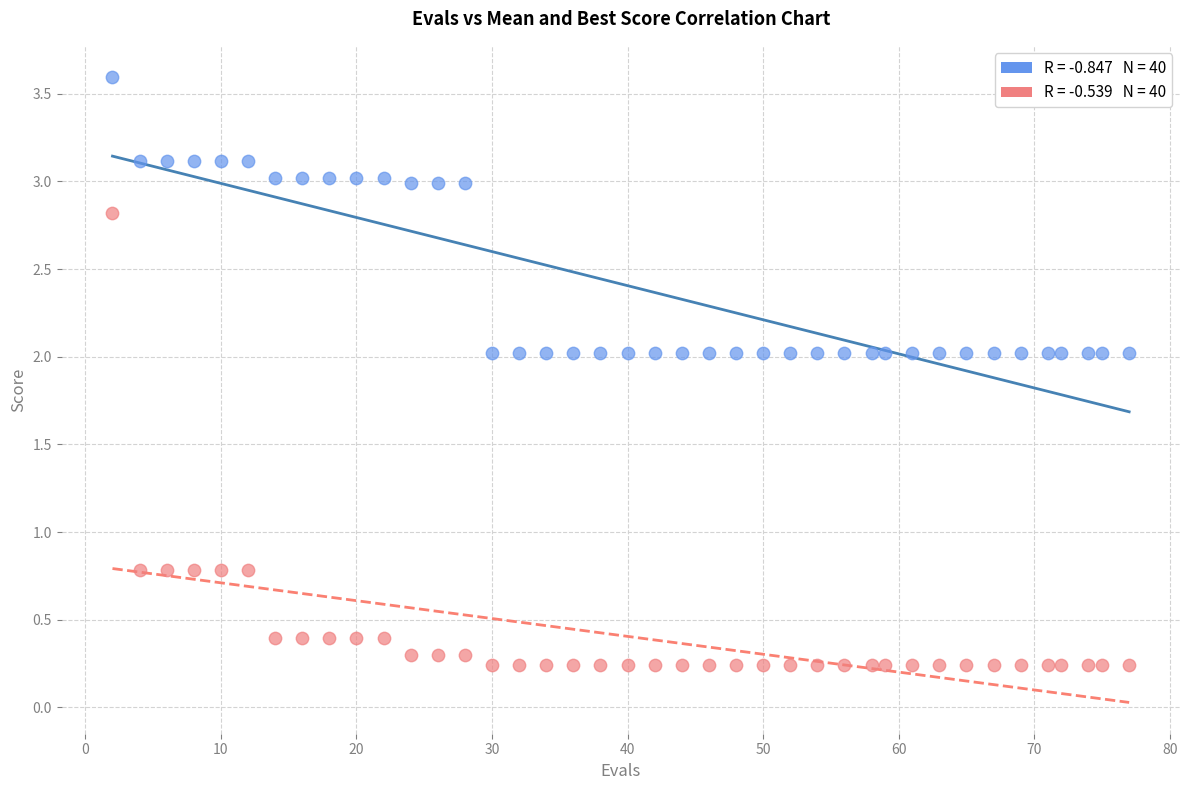

Across all data points, what is the range of Y values (max minus min)?

3.4